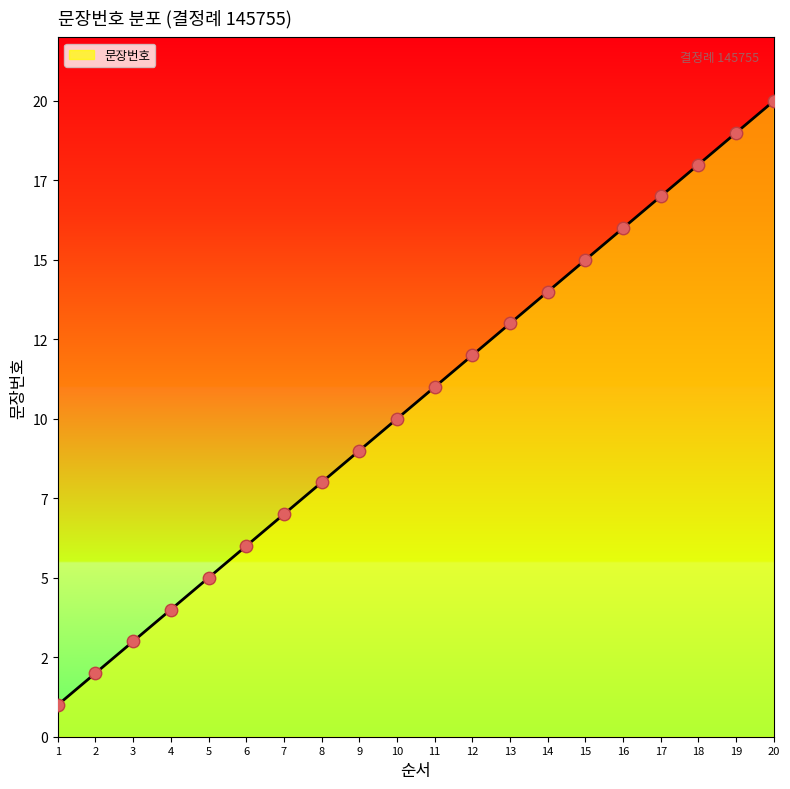

Between 17 and 9, which is larger?

17